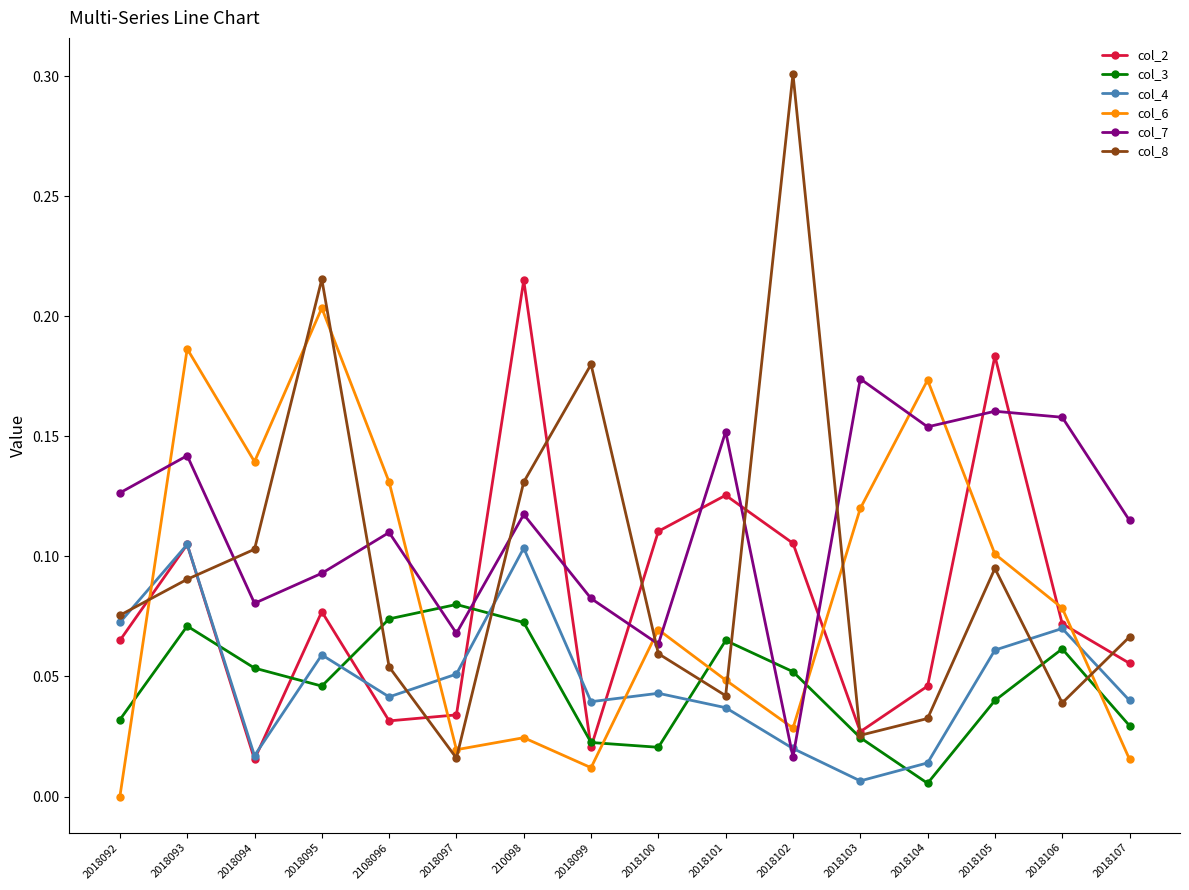

What is the label of the 16th point from the right?

2018092